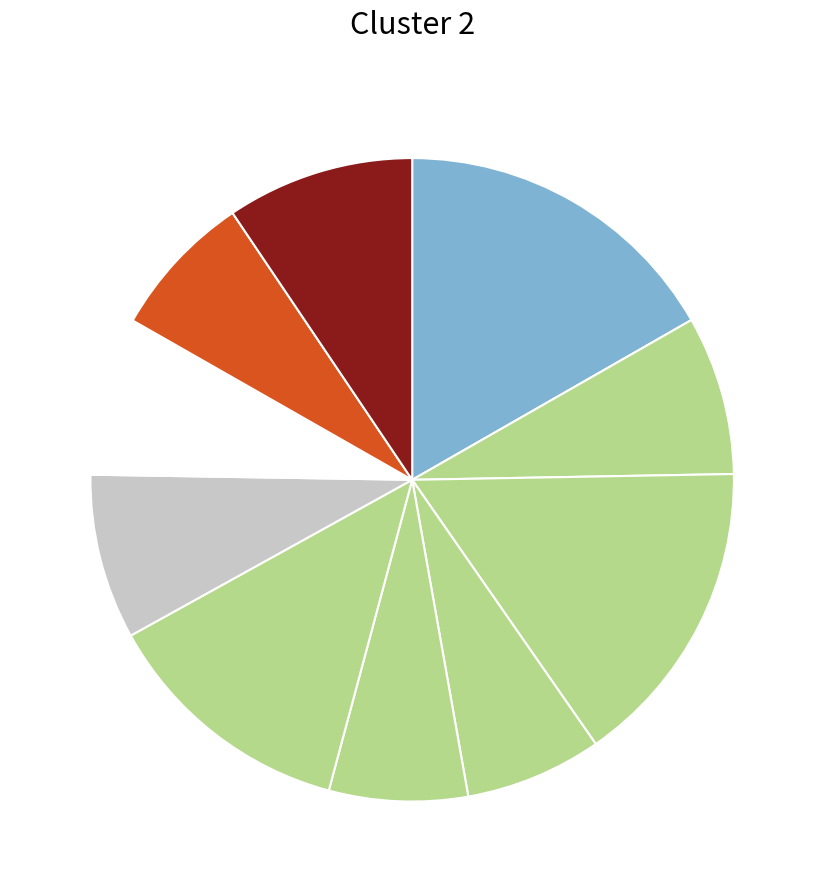

Count the number of slices in the pie.

10